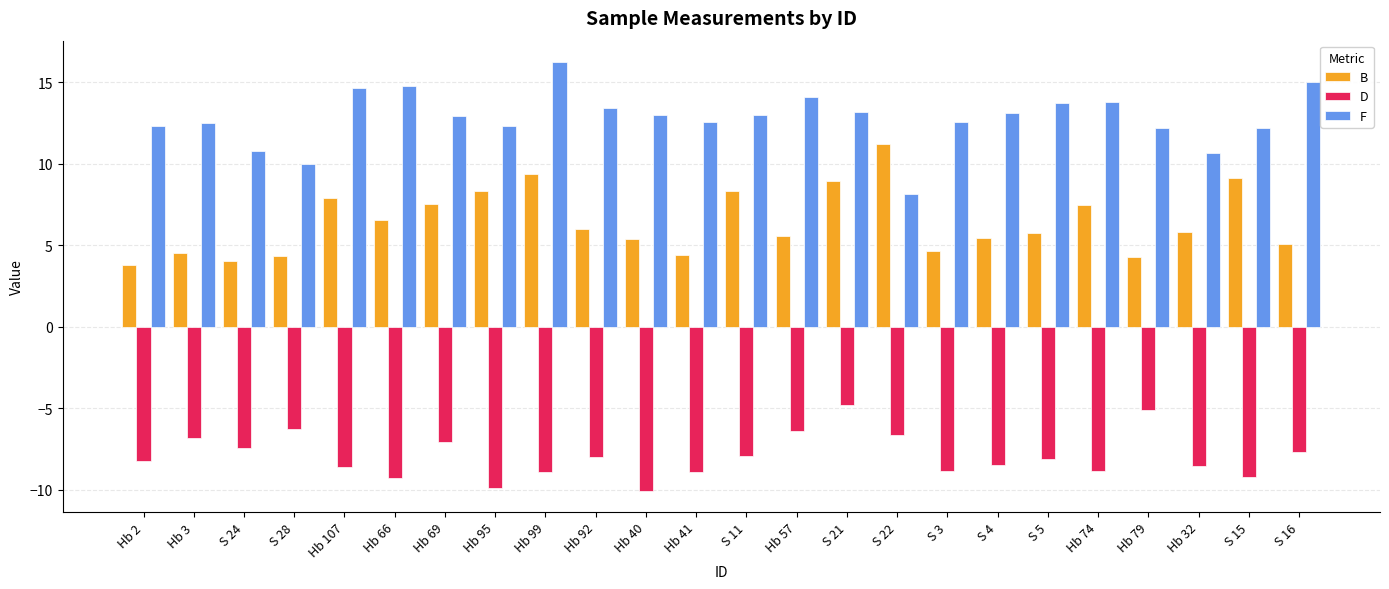

At which label does F reach its peak?

Hb 99